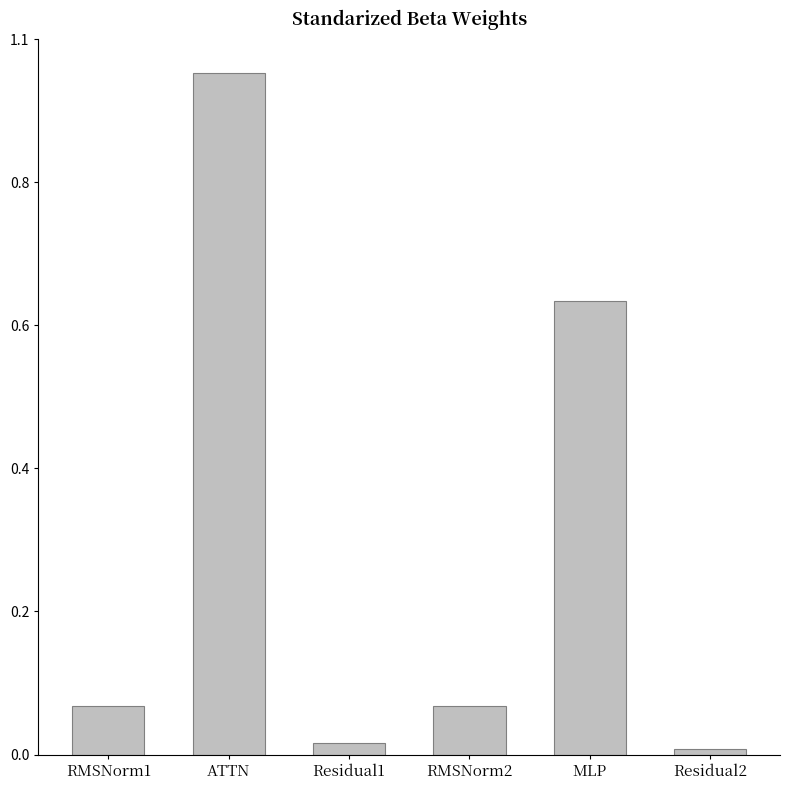

Which has a higher value, Residual2 or RMSNorm1?

RMSNorm1